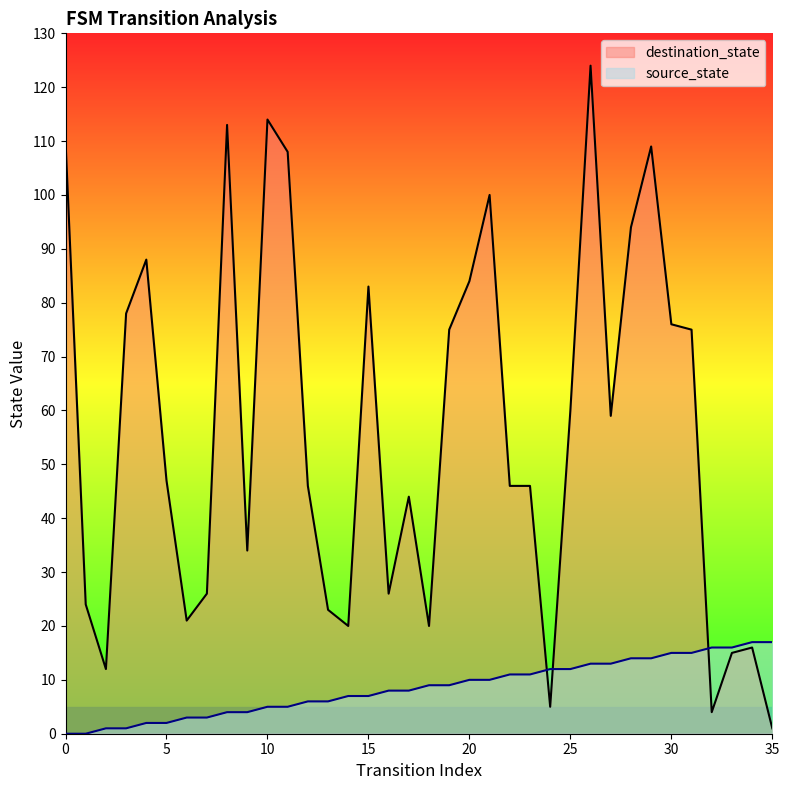

What is the average value of the destination_state series?

56